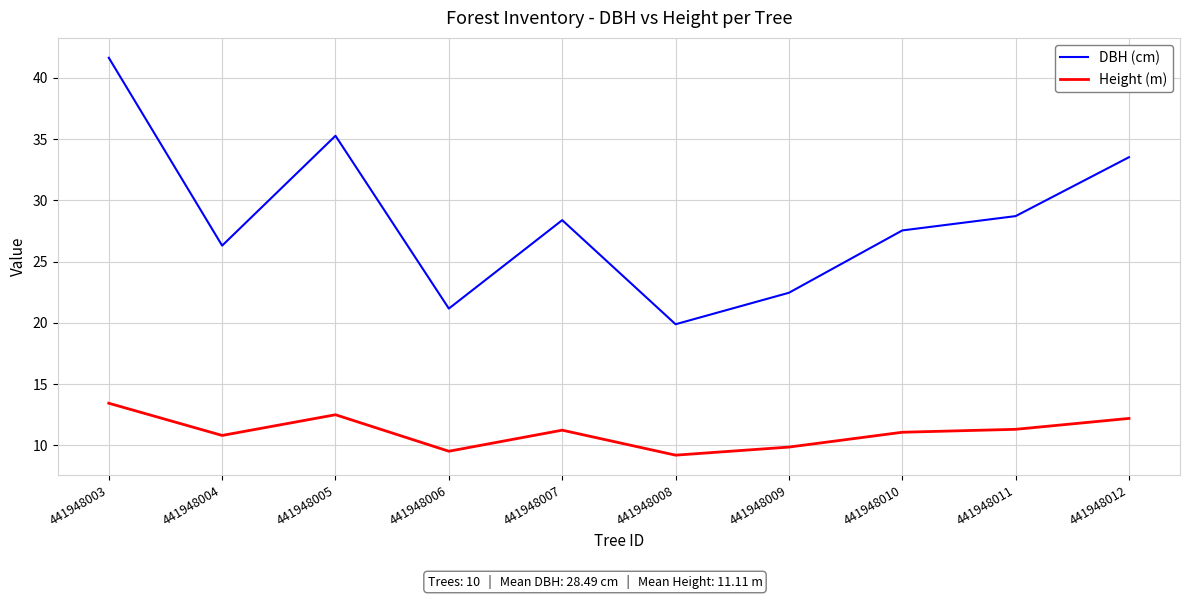

True or false: DBH (cm) and Height (m) cross at least once.

False